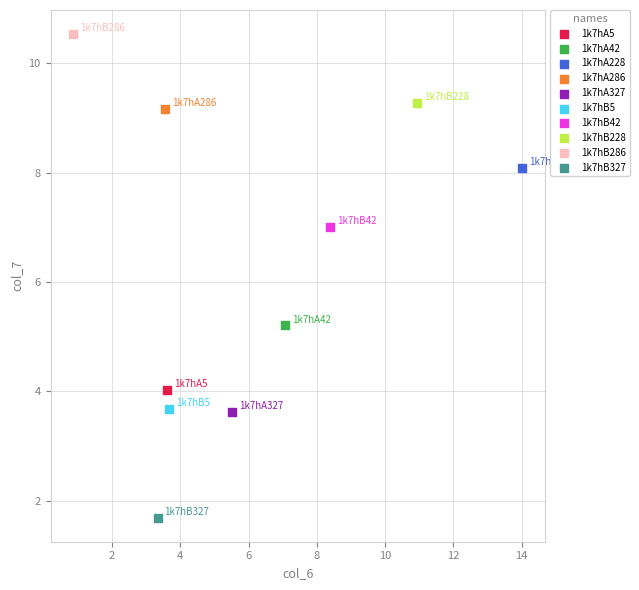

What are all the series names shown in the legend?

1k7hA5, 1k7hA42, 1k7hA228, 1k7hA286, 1k7hA327, 1k7hB5, 1k7hB42, 1k7hB228, 1k7hB286, 1k7hB327